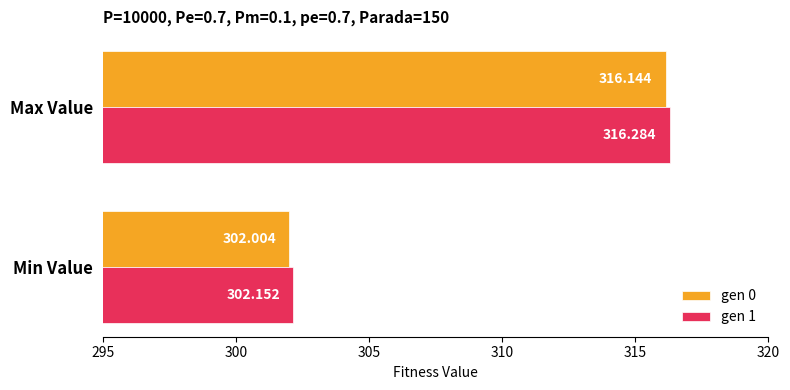

List the labels in order of gen 1 value, smallest first.

Min Value, Max Value